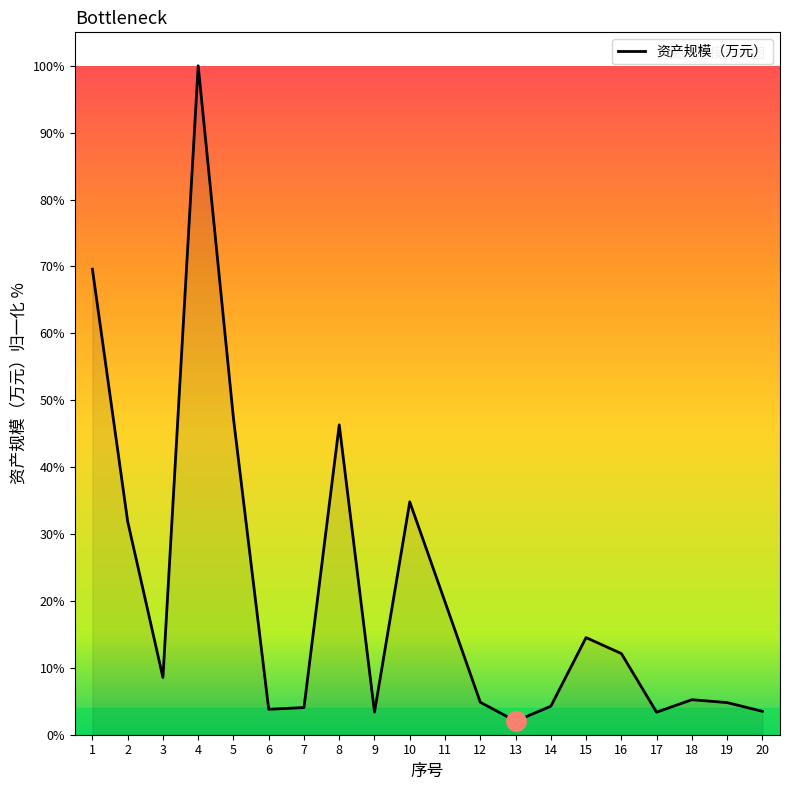

How many lines are shown in the chart?

1